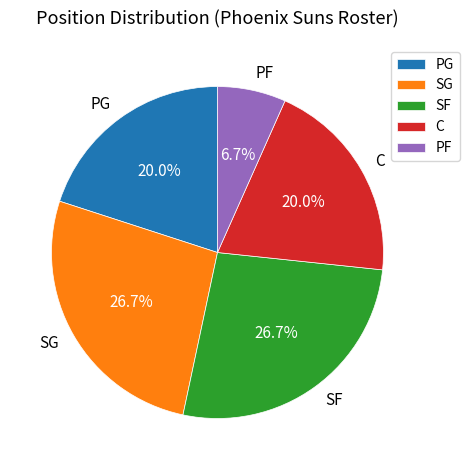

What is the smallest slice in the pie chart?

PF